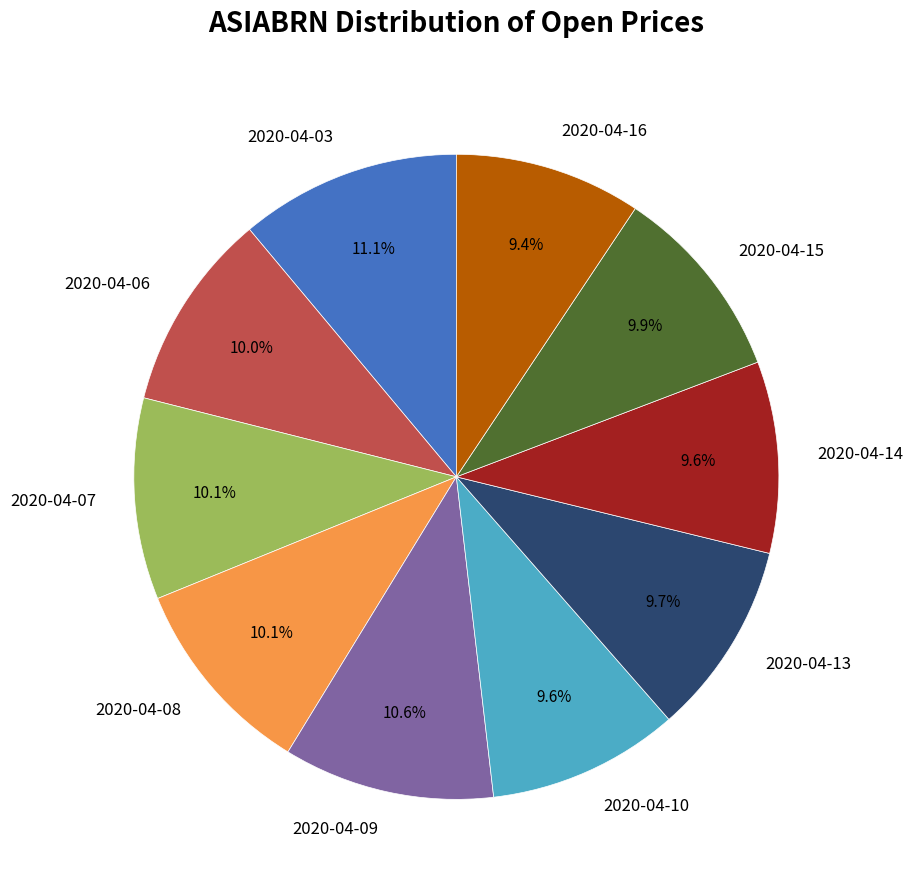

Between 2020-04-16 and 2020-04-07, which is larger?

2020-04-07